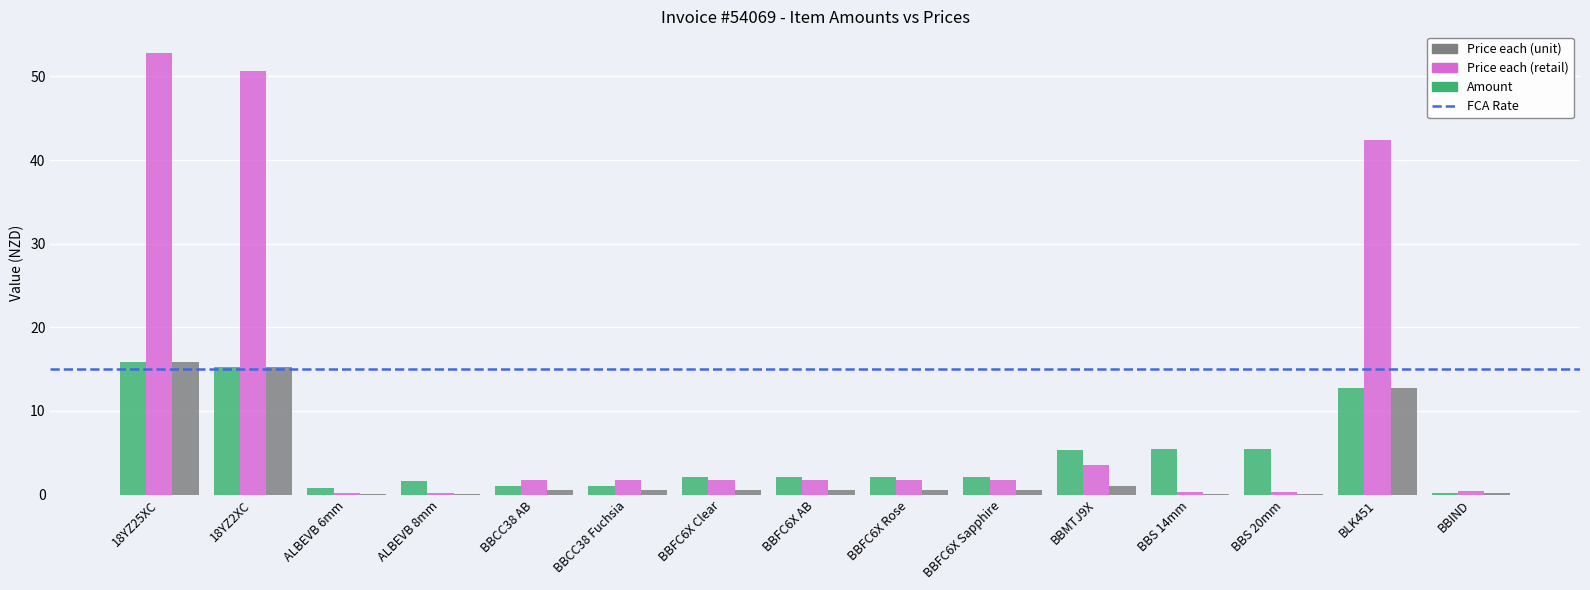

What is the sum of all Amount values?

73.2